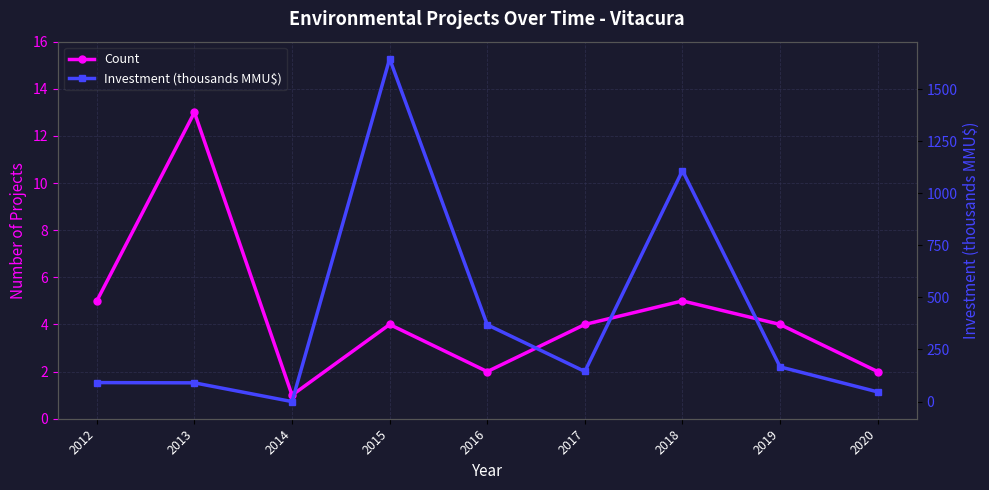

Reading left to right, extract all data points from this chart.

Count: 5.0	13.0	1.0	4.0	2.0	4.0	5.0	4.0	2.0
Investment (thousands MMU$): 91.2	90.0	0.0	1644.9	368.7	144.5	1108.4	166.5	46.5